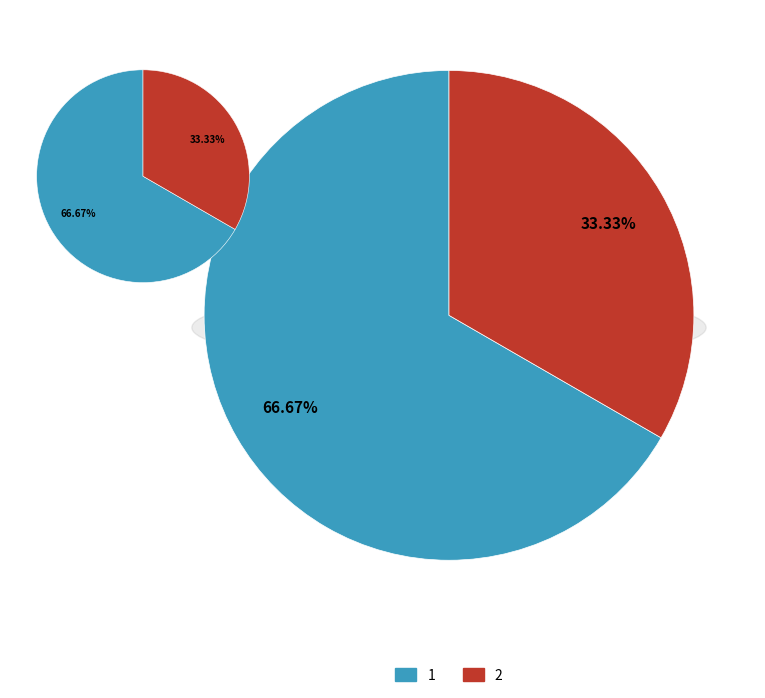

To the nearest percent, what is the difference between the largest and smallest slice percentages?

33%